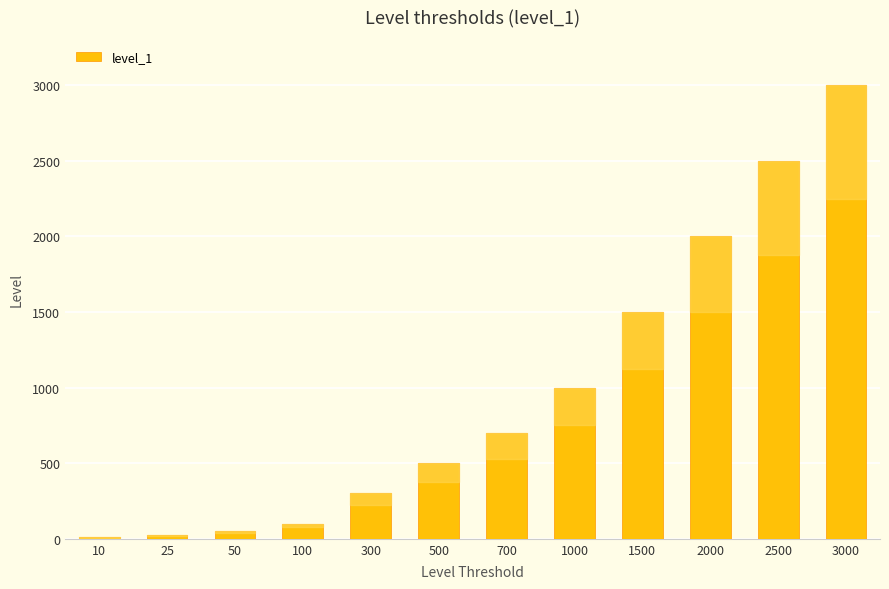

True or false: the data shows 1128 at 700.

False